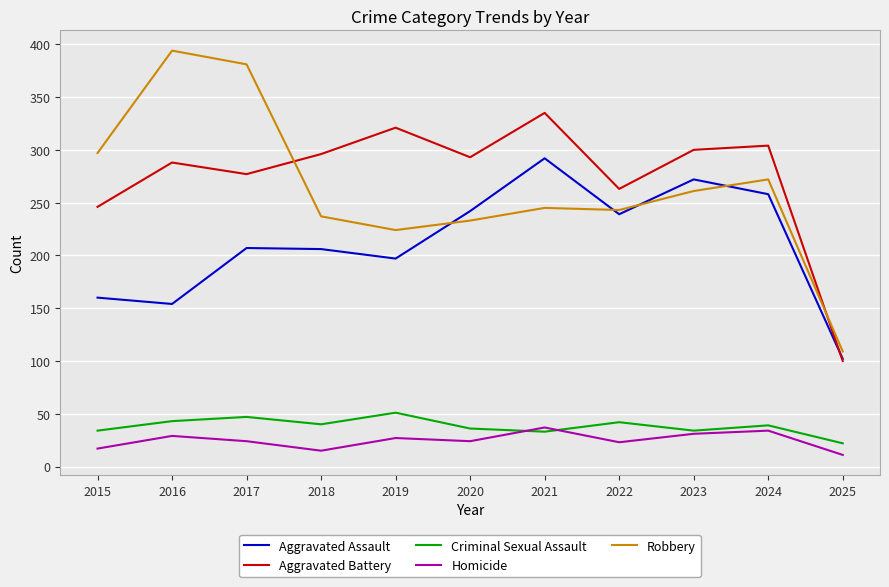

What is the difference between the highest and lowest values at 2020?

269